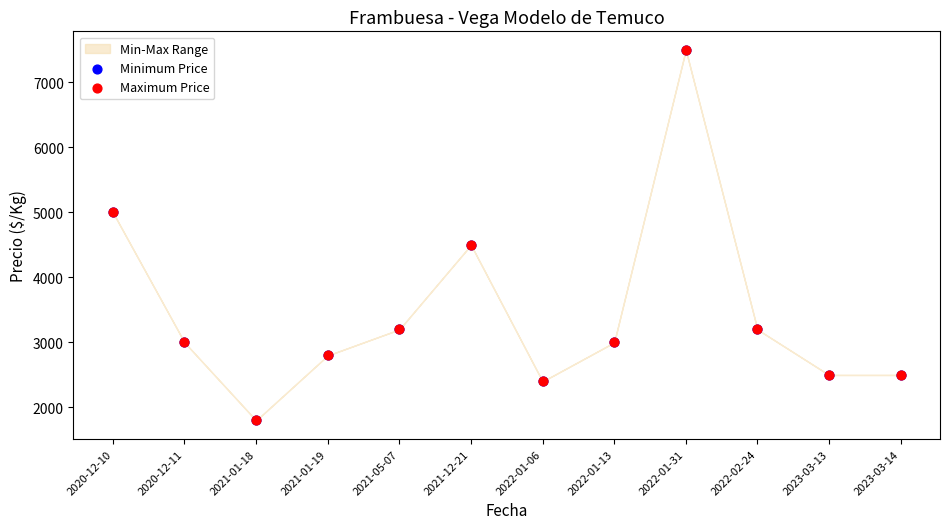

Which series reaches the minimum Y coordinate?

Minimum Price